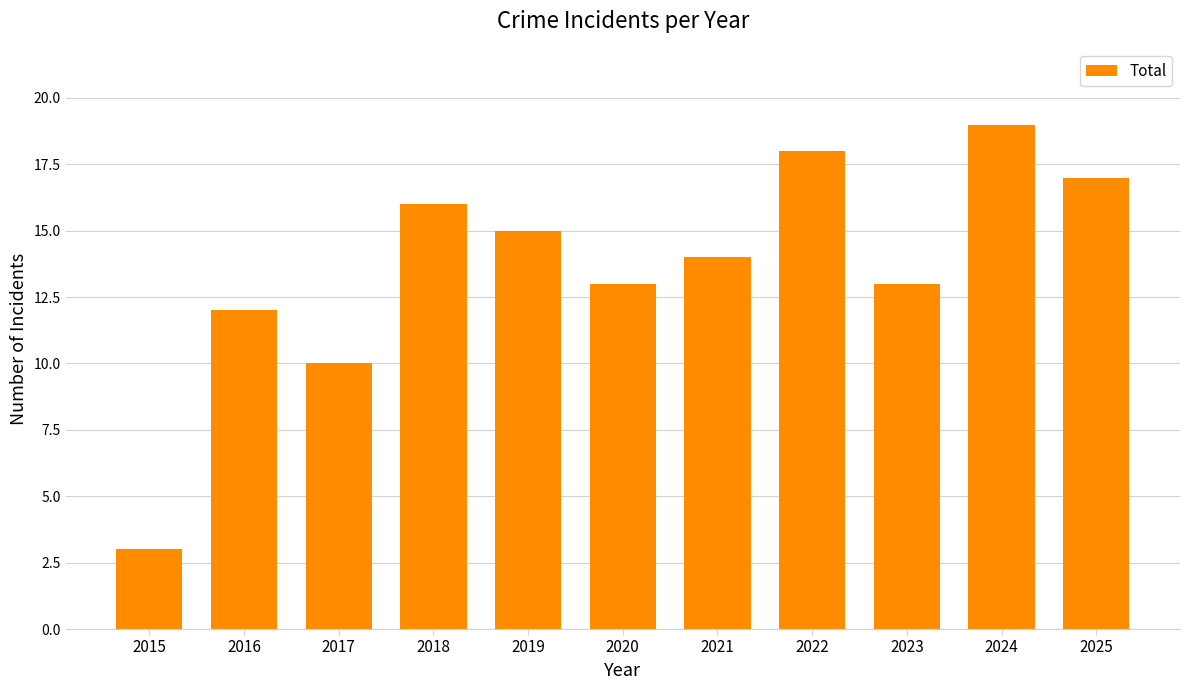

Reading left to right, list all the values displayed in this chart.

3	12	10	16	15	13	14	18	13	19	17